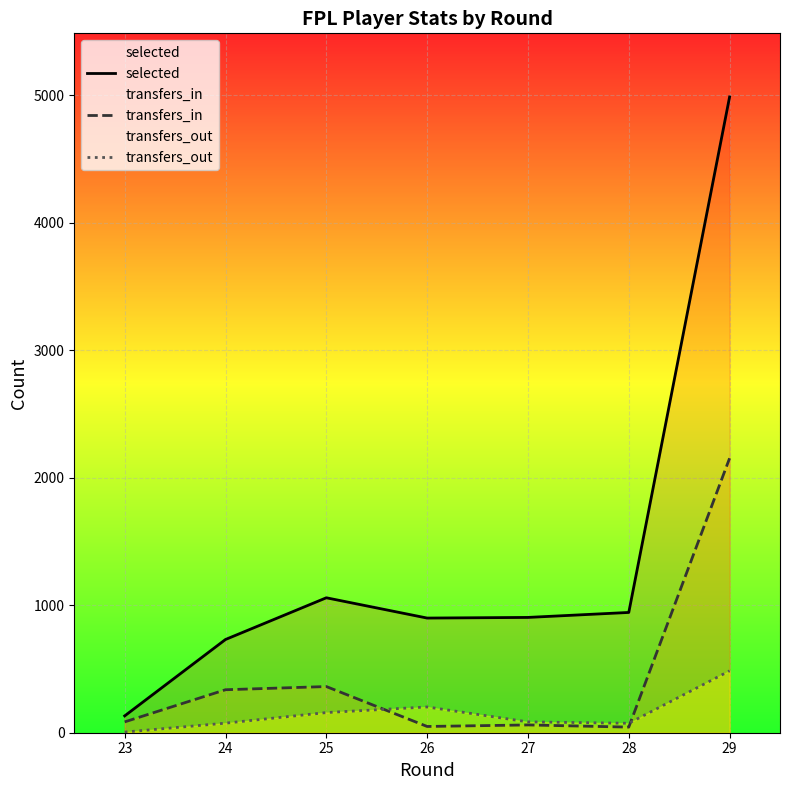

What is the difference between the second highest and minimum values in the selected series?

926